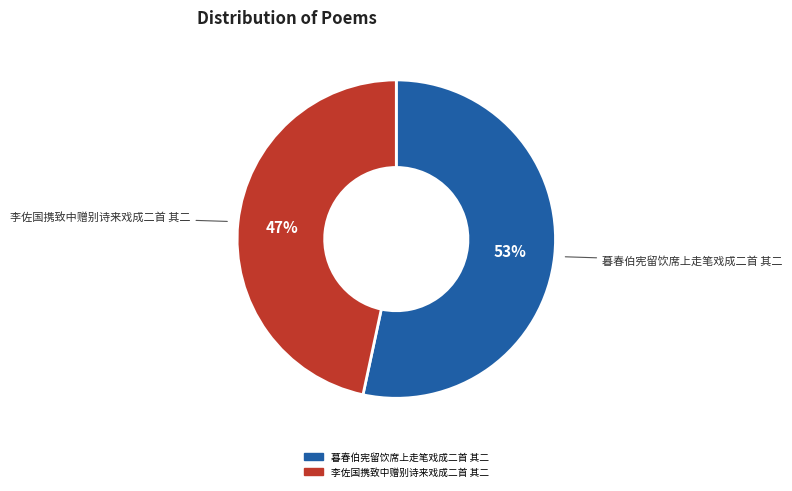

To the nearest percent, what is the combined percentage of 李佐国携致中赠别诗来戏成二首 其二 and 暮春伯宪留饮席上走笔戏成二首 其二?

100%